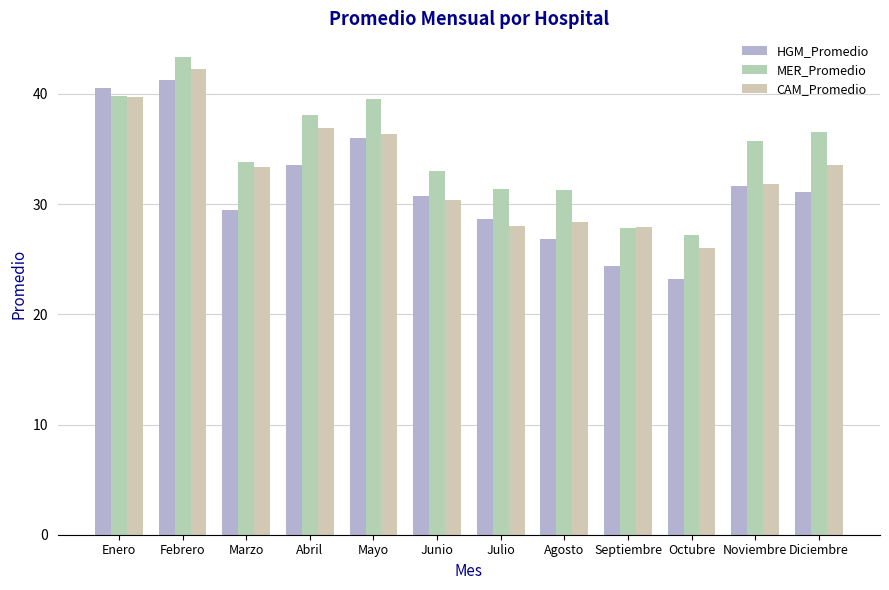

At how many categories does at least one series exceed 35?

6